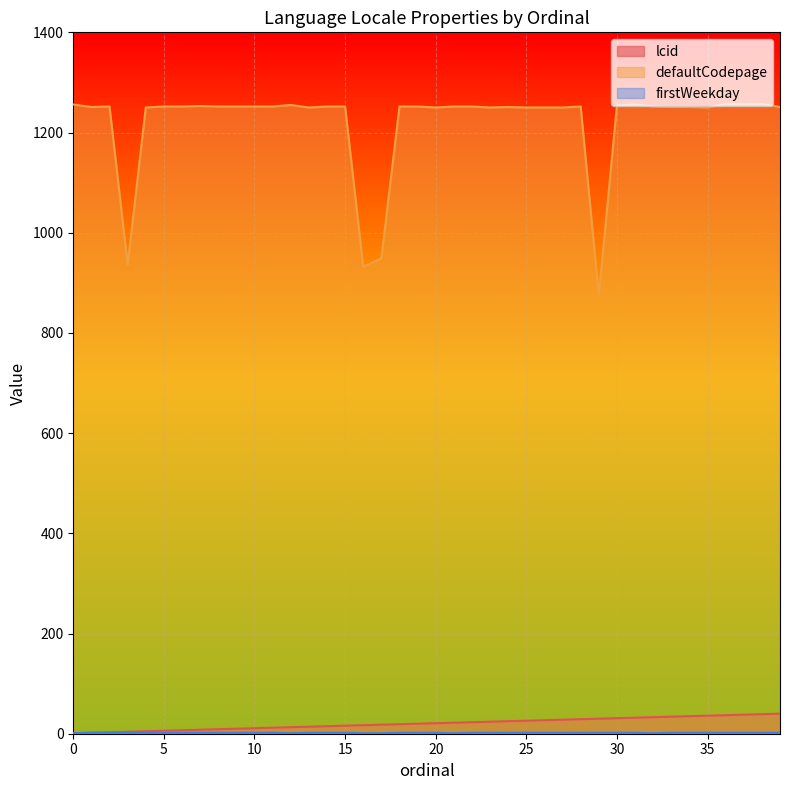

Which has a higher value, 20 or 23?

23